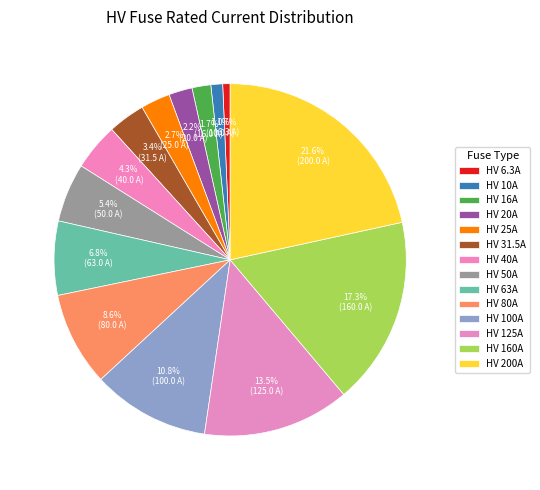

To the nearest percent, what is the average slice percentage?

7%